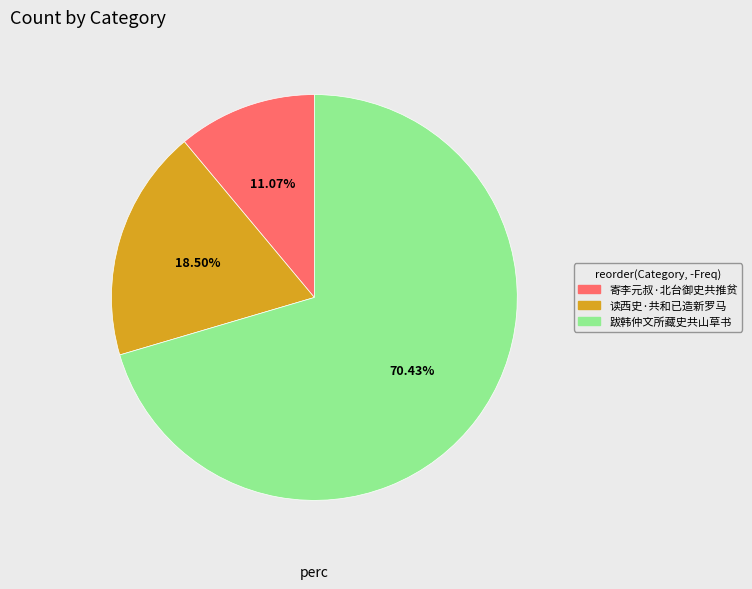

Do 读西史·共和已造新罗马 and 寄李元叔·北台御史共推贫 together represent more than half of the pie?

No